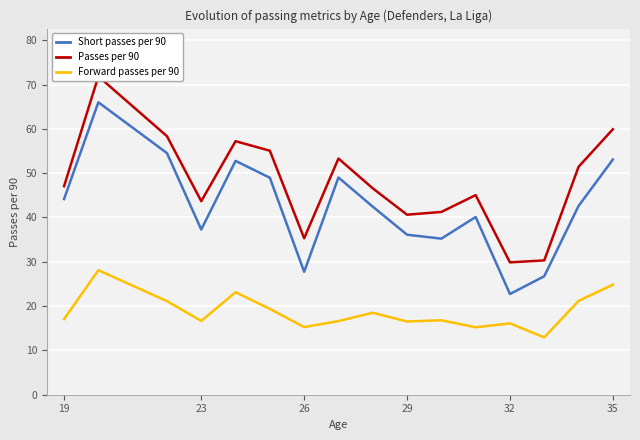

What is the minimum value for Forward passes per 90?

12.9